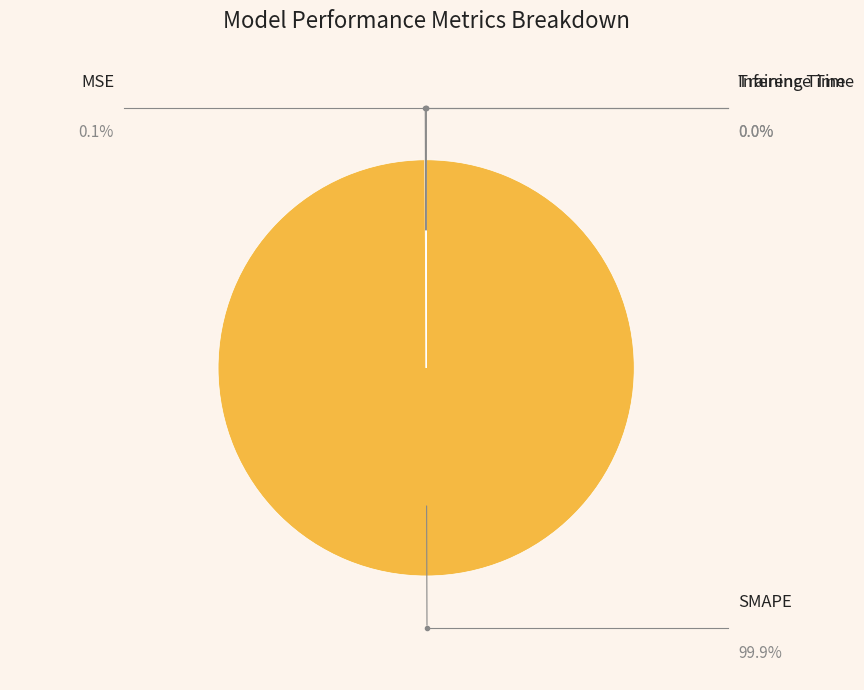

Does any single category account for the majority?

Yes